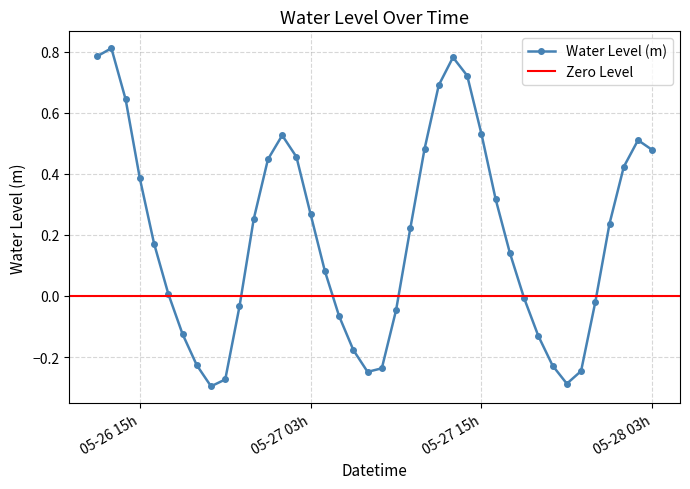

What is the label of the 28th point from the right?

2023-05-27 00:00:00